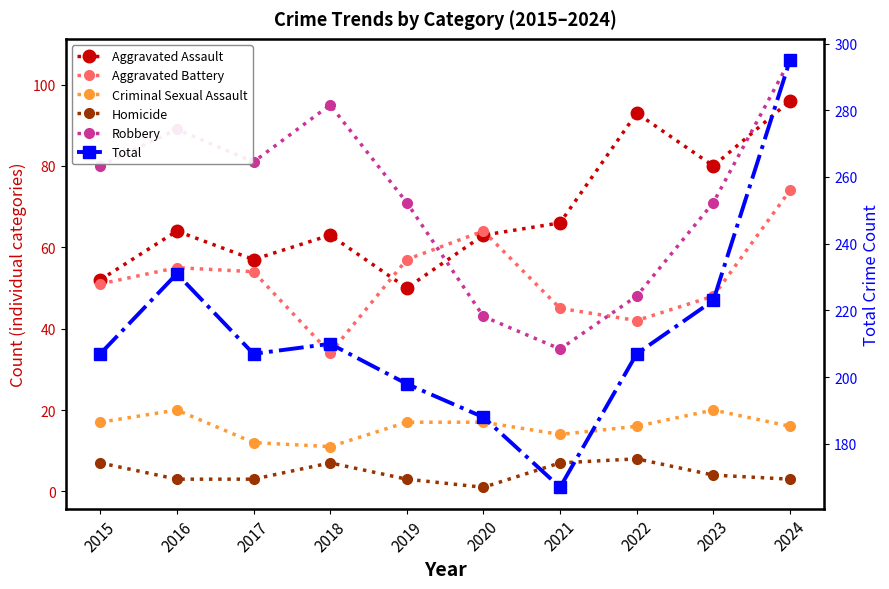

True or false: Homicide and Robbery cross at least once.

False